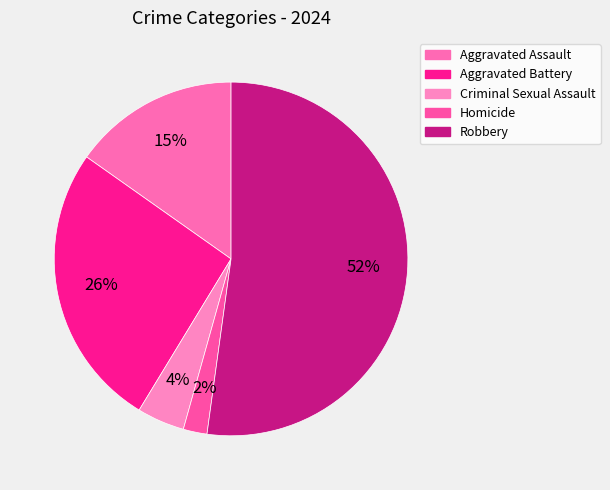

Rank the categories by value from lowest to highest.

Homicide, Criminal Sexual Assault, Aggravated Assault, Aggravated Battery, Robbery